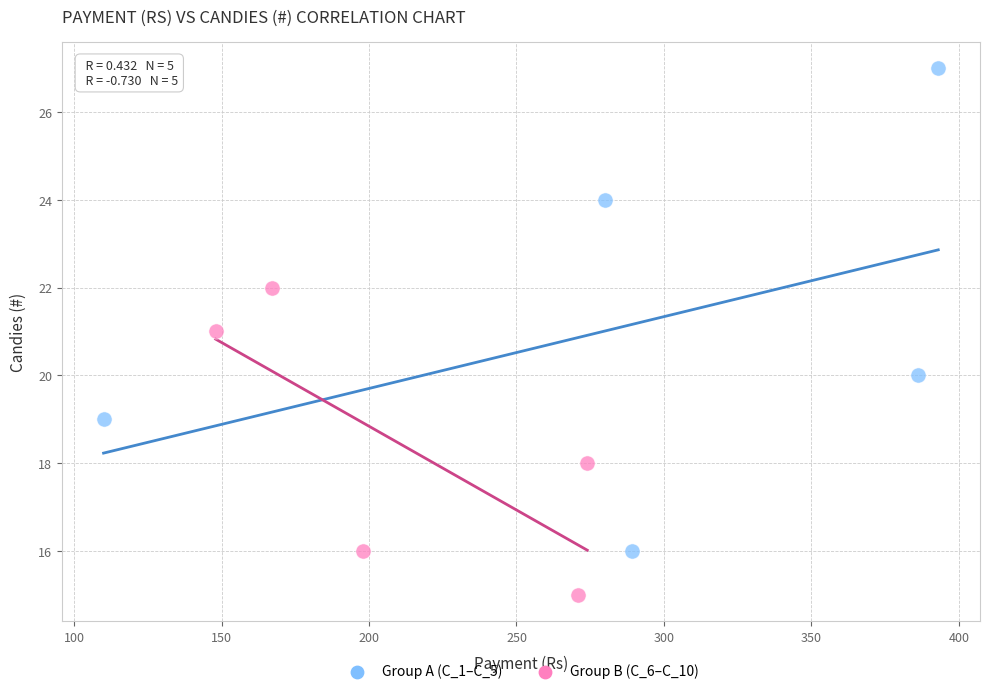

Which series contains the lowest Y value?

Group B (C_6–C_10)